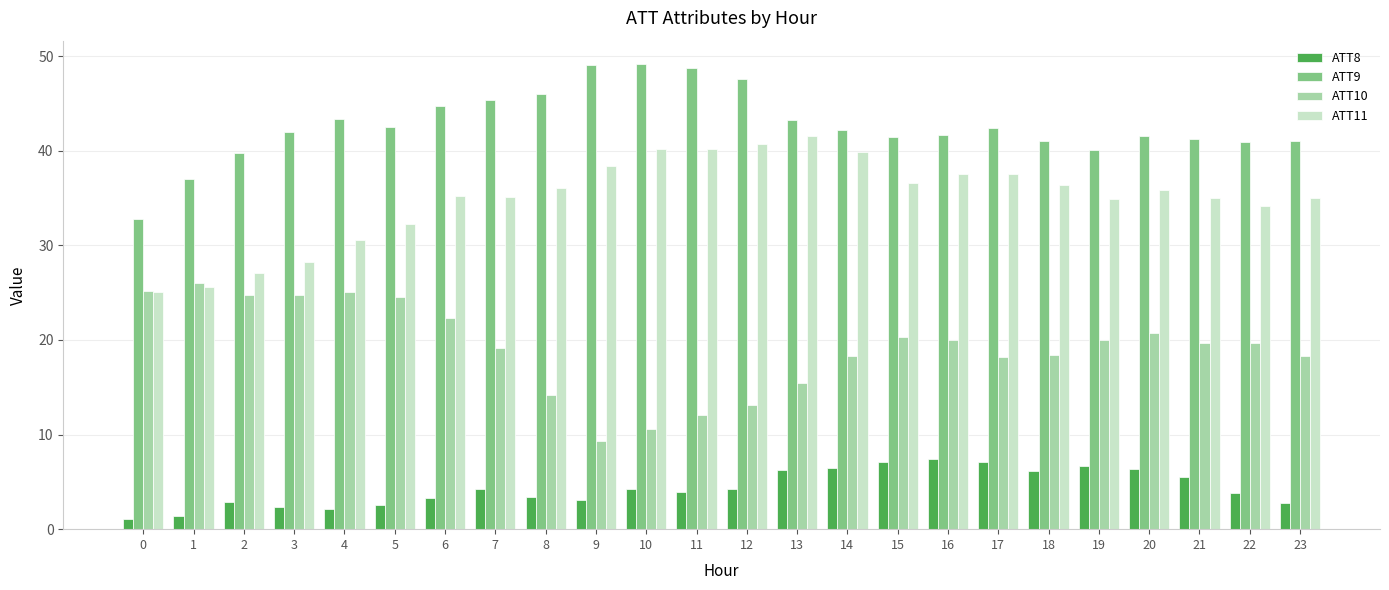

True or false: ATT8 has a value of 8.7 at 20.

False